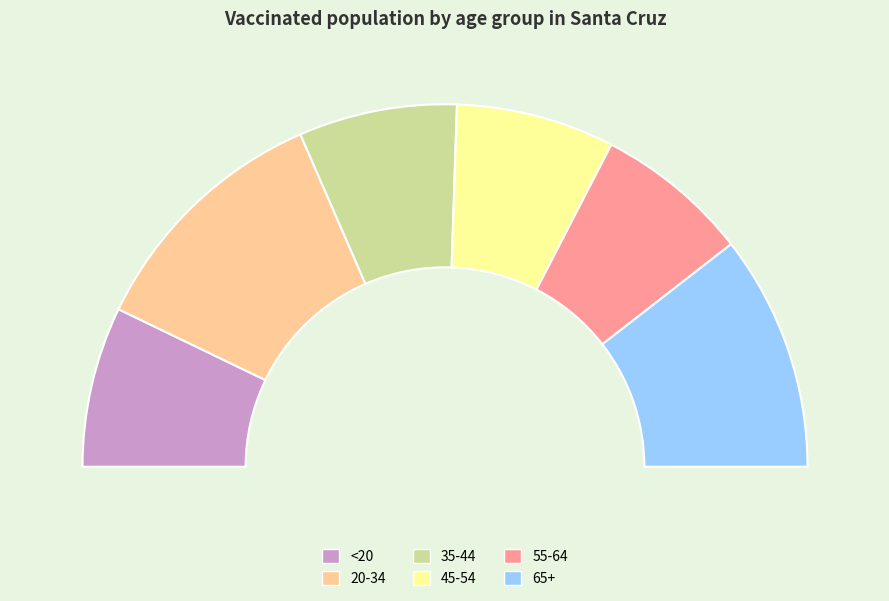

The 35-44 slice represents 5% of the pie. True or false?

False